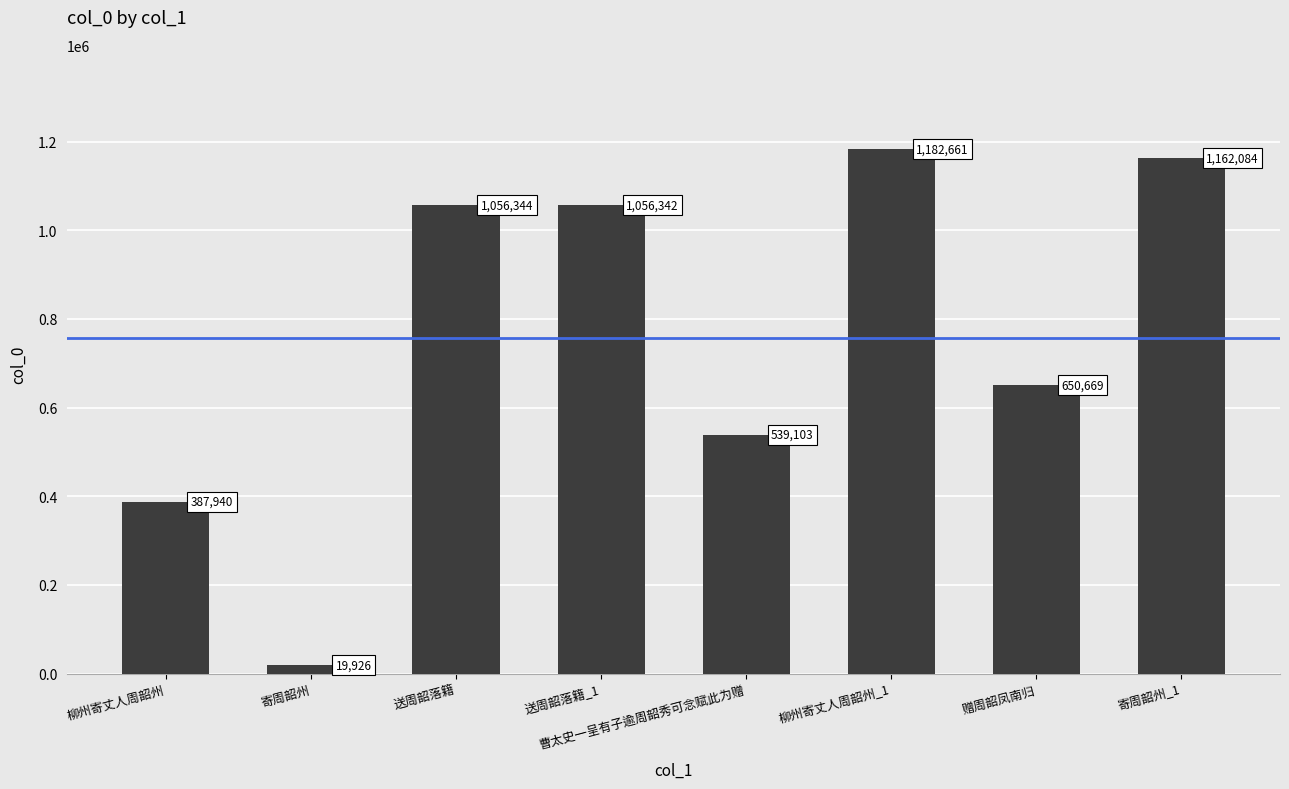

What is the ratio of the value at 送周韶落籍 to the value at 寄周韶州?

53.0